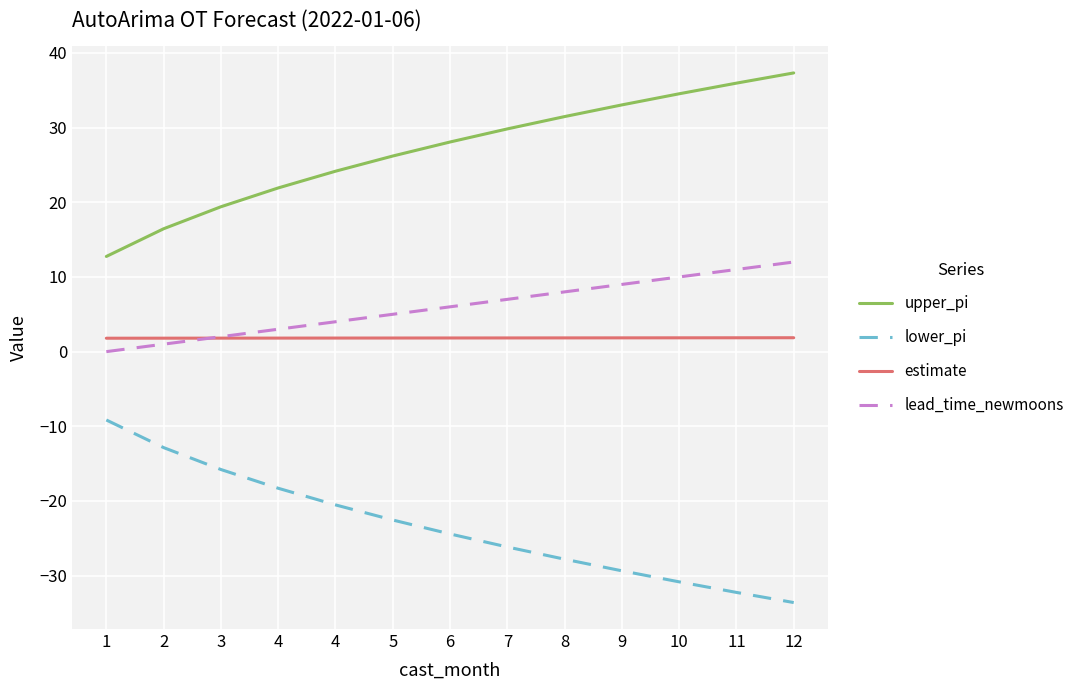

Does the chart display data point markers on the line(s)?

No